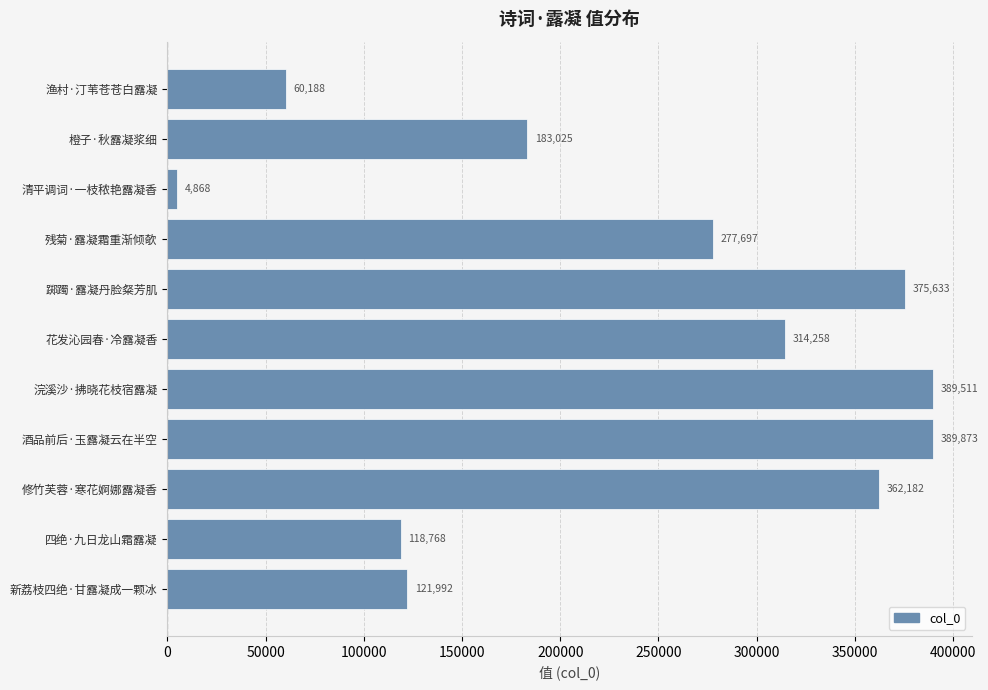

What is the difference between the maximum and second lowest values?

329685